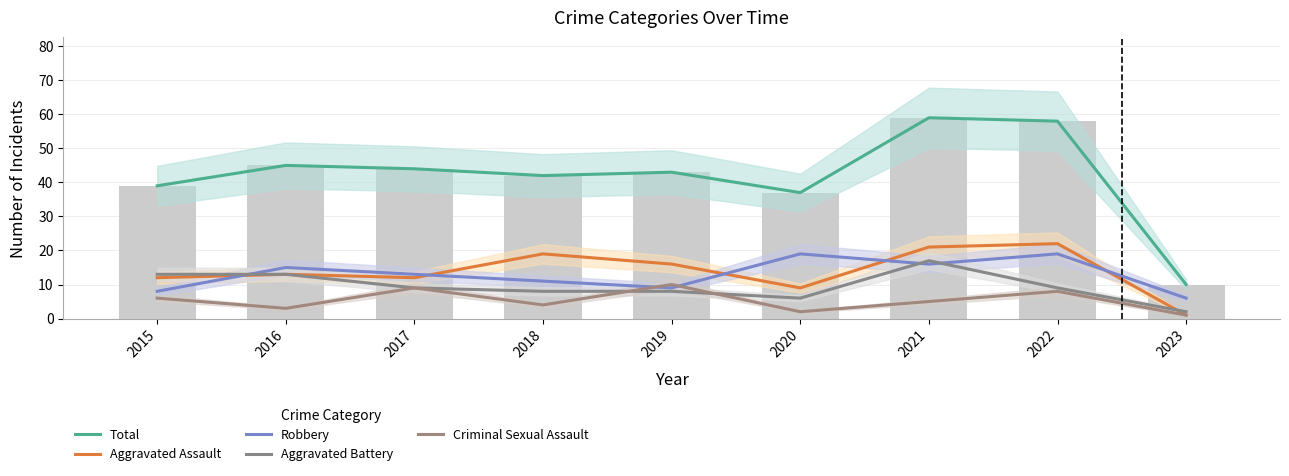

The Aggravated Assault series shows 32 at 2021. True or false?

False